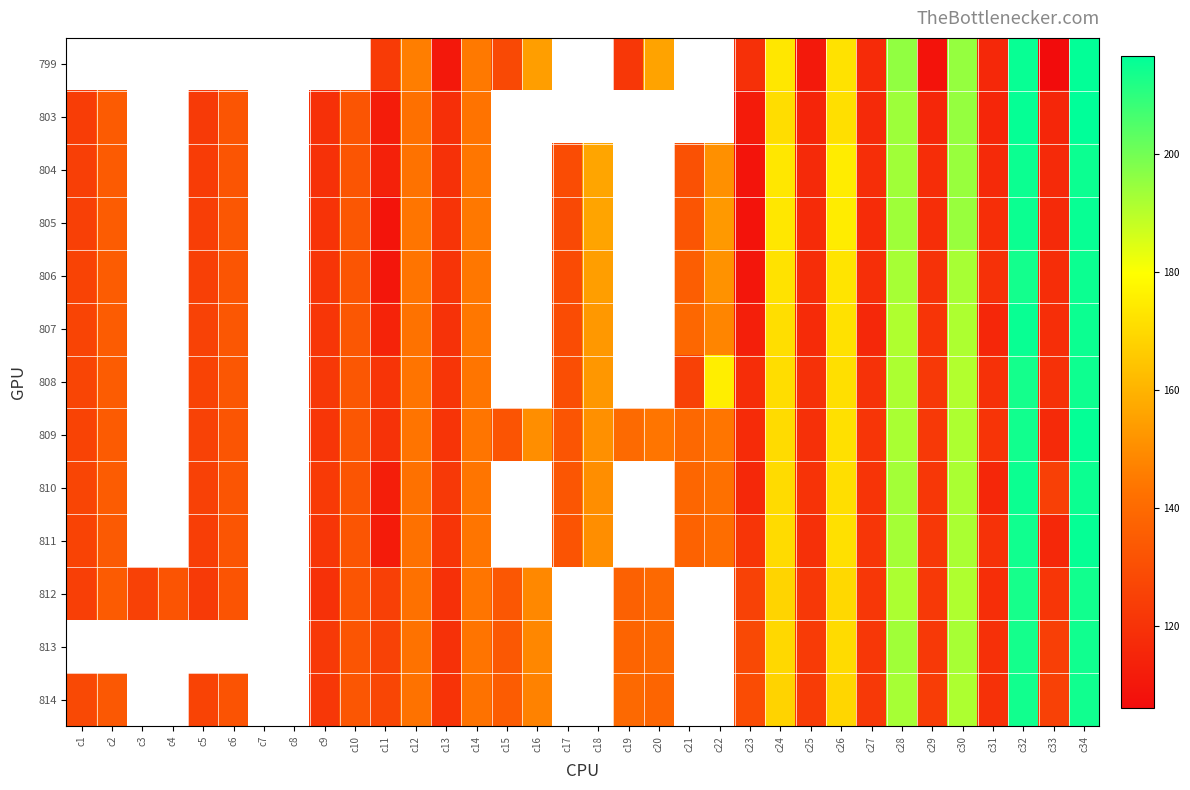

Reading right to left, list all the values displayed in this chart.

799: c34=216.0	c33=106.1	c32=215.4	c31=116.2	c30=195.1	c29=108.6	c28=195.5	c27=117.5	c26=172.2	c25=110.7	c24=173.5	c23=119.2	c22=0.0	c21=0.0	c20=155.6	c19=121.5	c18=0.0	c17=0.0	c16=154.4	c15=127.9	c14=144.7	c13=110.2	c12=145.9	c11=123.0	c10=0.0	c9=0.0	c8=0.0	c7=0.0	c6=0.0	c5=0.0	c4=0.0	c3=0.0	c2=0.0	c1=0.0
803: c34=216.7	c33=115.4	c32=215.8	c31=115.5	c30=195.1	c29=116.0	c28=193.9	c27=116.7	c26=171.6	c25=115.3	c24=171.0	c23=111.7	c22=0.0	c21=0.0	c20=0.0	c19=0.0	c18=0.0	c17=0.0	c16=0.0	c15=0.0	c14=143.2	c13=118.8	c12=142.2	c11=112.0	c10=132.3	c9=119.1	c8=0.0	c7=0.0	c6=132.3	c5=122.6	c4=0.0	c3=0.0	c2=134.7	c1=123.7
804: c34=214.9	c33=116.7	c32=214.8	c31=117.1	c30=194.4	c29=117.8	c28=193.5	c27=118.2	c26=174.8	c25=117.0	c24=173.6	c23=109.0	c22=151.0	c21=131.0	c20=0.0	c19=0.0	c18=156.3	c17=129.0	c16=0.0	c15=0.0	c14=144.1	c13=119.7	c12=142.9	c11=113.7	c10=132.5	c9=119.3	c8=0.0	c7=0.0	c6=132.6	c5=123.5	c4=0.0	c3=0.0	c2=134.5	c1=124.6
805: c34=215.4	c33=116.9	c32=214.8	c31=118.2	c30=194.5	c29=118.2	c28=193.8	c27=117.6	c26=174.9	c25=117.3	c24=173.5	c23=108.9	c22=153.3	c21=132.4	c20=0.0	c19=0.0	c18=156.1	c17=127.9	c16=0.0	c15=0.0	c14=144.5	c13=120.5	c12=143.8	c11=109.1	c10=133.1	c9=120.1	c8=0.0	c7=0.0	c6=132.9	c5=124.2	c4=0.0	c3=0.0	c2=134.9	c1=125.0
806: c34=214.8	c33=117.9	c32=213.9	c31=119.3	c30=192.3	c29=119.8	c28=192.6	c27=118.7	c26=172.7	c25=117.9	c24=172.3	c23=109.9	c22=151.3	c21=135.5	c20=0.0	c19=0.0	c18=154.6	c17=128.8	c16=0.0	c15=0.0	c14=144.1	c13=120.5	c12=143.3	c11=109.9	c10=132.5	c9=120.9	c8=0.0	c7=0.0	c6=132.6	c5=125.1	c4=0.0	c3=0.0	c2=134.9	c1=125.8
807: c34=214.9	c33=118.2	c32=215.3	c31=115.7	c30=191.5	c29=120.5	c28=191.4	c27=116.4	c26=172.0	c25=117.4	c24=171.2	c23=112.9	c22=147.9	c21=139.0	c20=0.0	c19=0.0	c18=152.9	c17=129.1	c16=0.0	c15=0.0	c14=144.2	c13=119.8	c12=142.8	c11=114.5	c10=132.9	c9=121.1	c8=0.0	c7=0.0	c6=133.0	c5=125.4	c4=0.0	c3=0.0	c2=135.0	c1=126.2
808: c34=214.5	c33=119.3	c32=213.6	c31=119.5	c30=190.9	c29=122.4	c28=191.7	c27=119.7	c26=171.7	c25=119.3	c24=170.9	c23=118.1	c22=175.6	c21=125.1	c20=0.0	c19=0.0	c18=152.5	c17=129.9	c16=0.0	c15=0.0	c14=143.9	c13=120.8	c12=143.5	c11=120.7	c10=132.9	c9=122.0	c8=0.0	c7=0.0	c6=132.9	c5=125.9	c4=0.0	c3=0.0	c2=134.8	c1=126.7
809: c34=215.8	c33=116.8	c32=213.9	c31=120.6	c30=191.4	c29=122.1	c28=192.1	c27=120.8	c26=171.8	c25=119.2	c24=170.4	c23=117.2	c22=143.8	c21=139.5	c20=143.9	c19=139.8	c18=150.7	c17=132.3	c16=150.2	c15=131.8	c14=143.7	c13=120.7	c12=143.2	c11=119.8	c10=132.9	c9=121.0	c8=0.0	c7=0.0	c6=132.3	c5=125.3	c4=0.0	c3=0.0	c2=134.6	c1=126.1
810: c34=214.8	c33=124.9	c32=214.8	c31=115.6	c30=191.8	c29=121.7	c28=193.1	c27=120.6	c26=171.3	c25=120.0	c24=170.3	c23=116.1	c22=142.3	c21=138.5	c20=0.0	c19=0.0	c18=150.2	c17=132.8	c16=0.0	c15=0.0	c14=143.9	c13=122.5	c12=142.7	c11=112.5	c10=132.5	c9=122.8	c8=0.0	c7=0.0	c6=132.6	c5=125.1	c4=0.0	c3=0.0	c2=134.9	c1=126.6
811: c34=215.6	c33=116.3	c32=214.1	c31=119.7	c30=192.0	c29=122.0	c28=192.8	c27=121.4	c26=171.9	c25=119.2	c24=170.6	c23=120.9	c22=140.9	c21=137.3	c20=0.0	c19=0.0	c18=150.3	c17=132.2	c16=0.0	c15=0.0	c14=143.7	c13=120.9	c12=142.7	c11=111.5	c10=132.4	c9=121.3	c8=0.0	c7=0.0	c6=132.3	c5=124.0	c4=0.0	c3=0.0	c2=134.3	c1=126.0
812: c34=214.1	c33=121.2	c32=213.4	c31=118.2	c30=191.3	c29=122.2	c28=191.7	c27=121.4	c26=169.7	c25=121.9	c24=168.6	c23=125.6	c22=0.0	c21=0.0	c20=139.6	c19=136.7	c18=0.0	c17=0.0	c16=148.7	c15=133.1	c14=143.7	c13=118.9	c12=142.6	c11=125.0	c10=132.6	c9=119.6	c8=0.0	c7=0.0	c6=132.2	c5=122.6	c4=132.2	c3=125.2	c2=134.4	c1=124.4
813: c34=214.1	c33=124.5	c32=213.5	c31=118.9	c30=192.3	c29=122.4	c28=193.5	c27=121.8	c26=170.4	c25=123.1	c24=169.7	c23=128.2	c22=0.0	c21=0.0	c20=139.6	c19=137.7	c18=0.0	c17=0.0	c16=148.4	c15=133.3	c14=143.6	c13=119.6	c12=142.9	c11=125.7	c10=132.3	c9=122.4	c8=0.0	c7=0.0	c6=0.0	c5=0.0	c4=0.0	c3=0.0	c2=0.0	c1=0.0
814: c34=214.3	c33=125.2	c32=213.9	c31=119.4	c30=191.6	c29=123.6	c28=192.7	c27=122.2	c26=169.4	c25=123.2	c24=168.3	c23=129.1	c22=0.0	c21=0.0	c20=138.2	c19=139.6	c18=0.0	c17=0.0	c16=146.9	c15=134.9	c14=142.9	c13=120.0	c12=142.9	c11=126.9	c10=132.7	c9=121.5	c8=0.0	c7=0.0	c6=131.7	c5=125.8	c4=0.0	c3=0.0	c2=133.5	c1=128.0